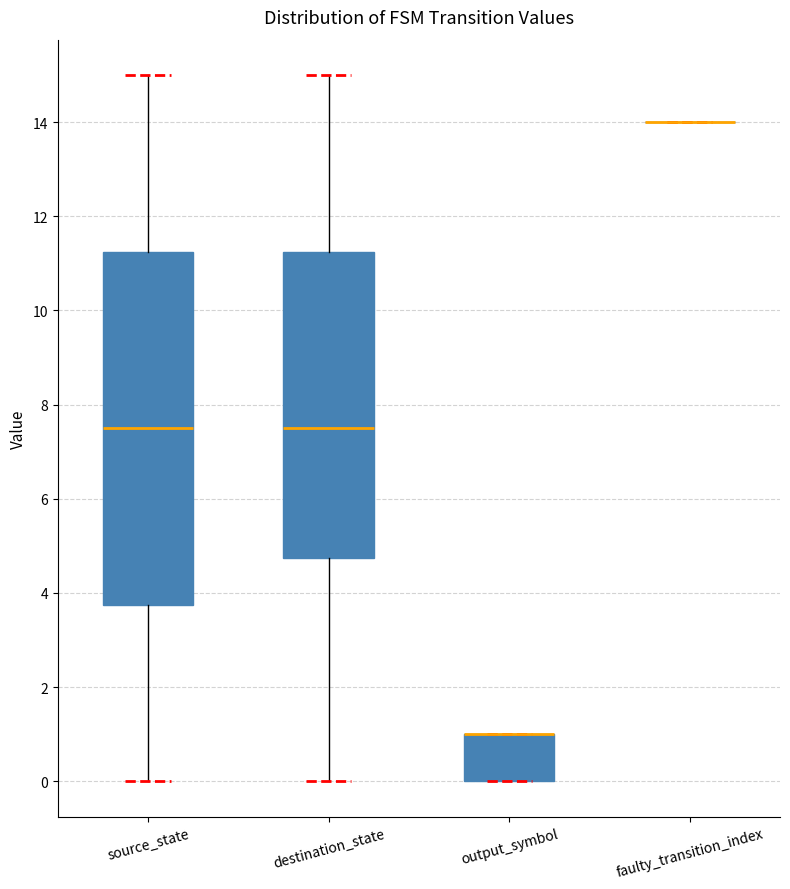

Comparing the boxes themselves (not the whiskers), which one is the tallest?

source_state